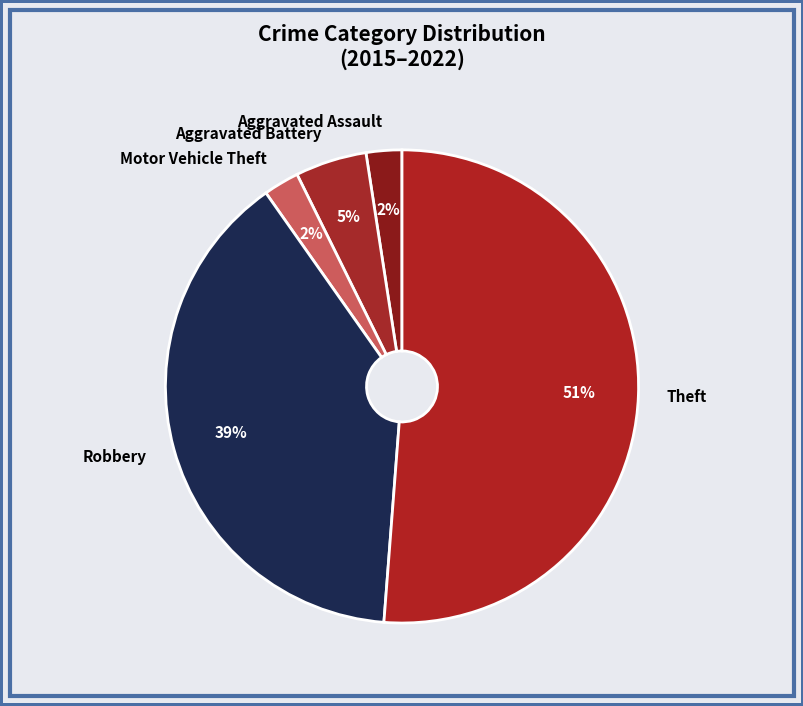

Is the sum of Aggravated Assault and Motor Vehicle Theft greater than half?

No